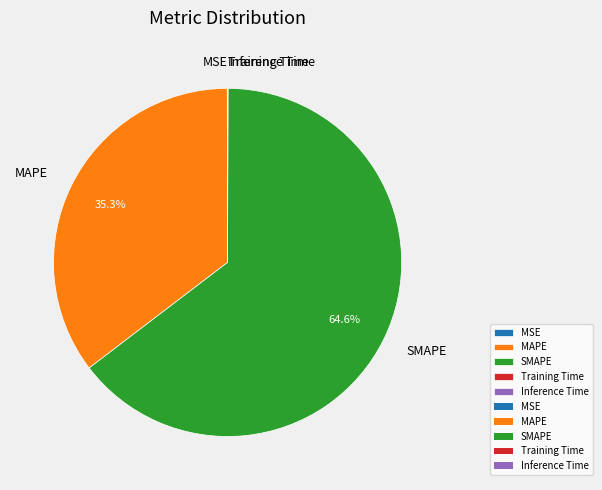

Does SMAPE account for over 50% of the chart?

Yes